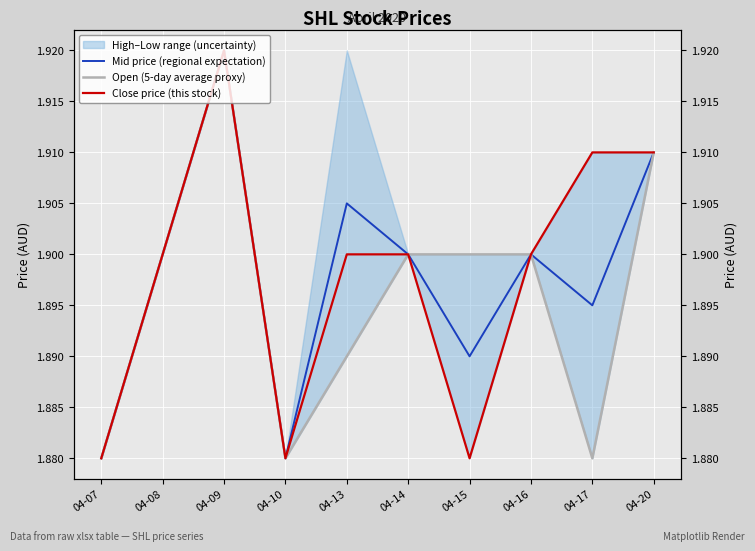

Between 04-07 and 04-16, which series saw the biggest shift?

Mid price (regional expectation)